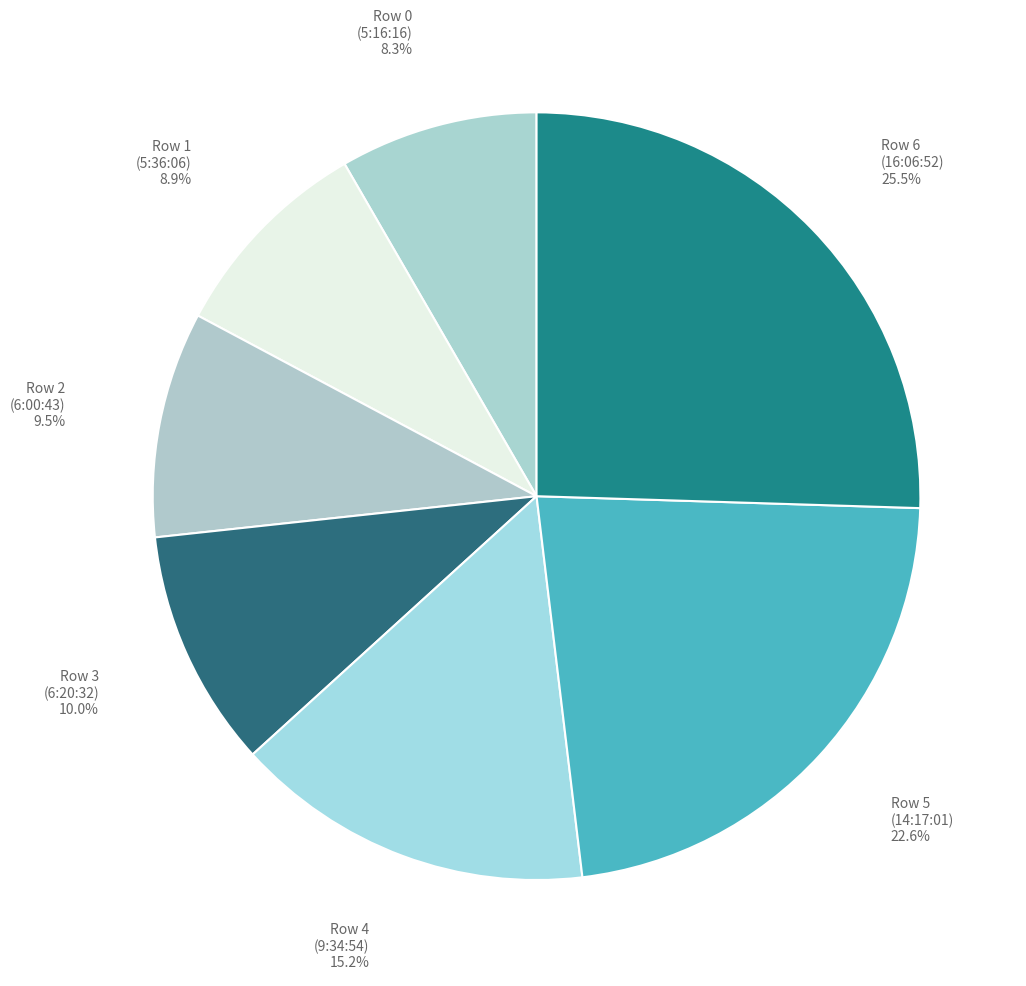

Combined, do Row 2 and Row 1 account for over 50%?

No